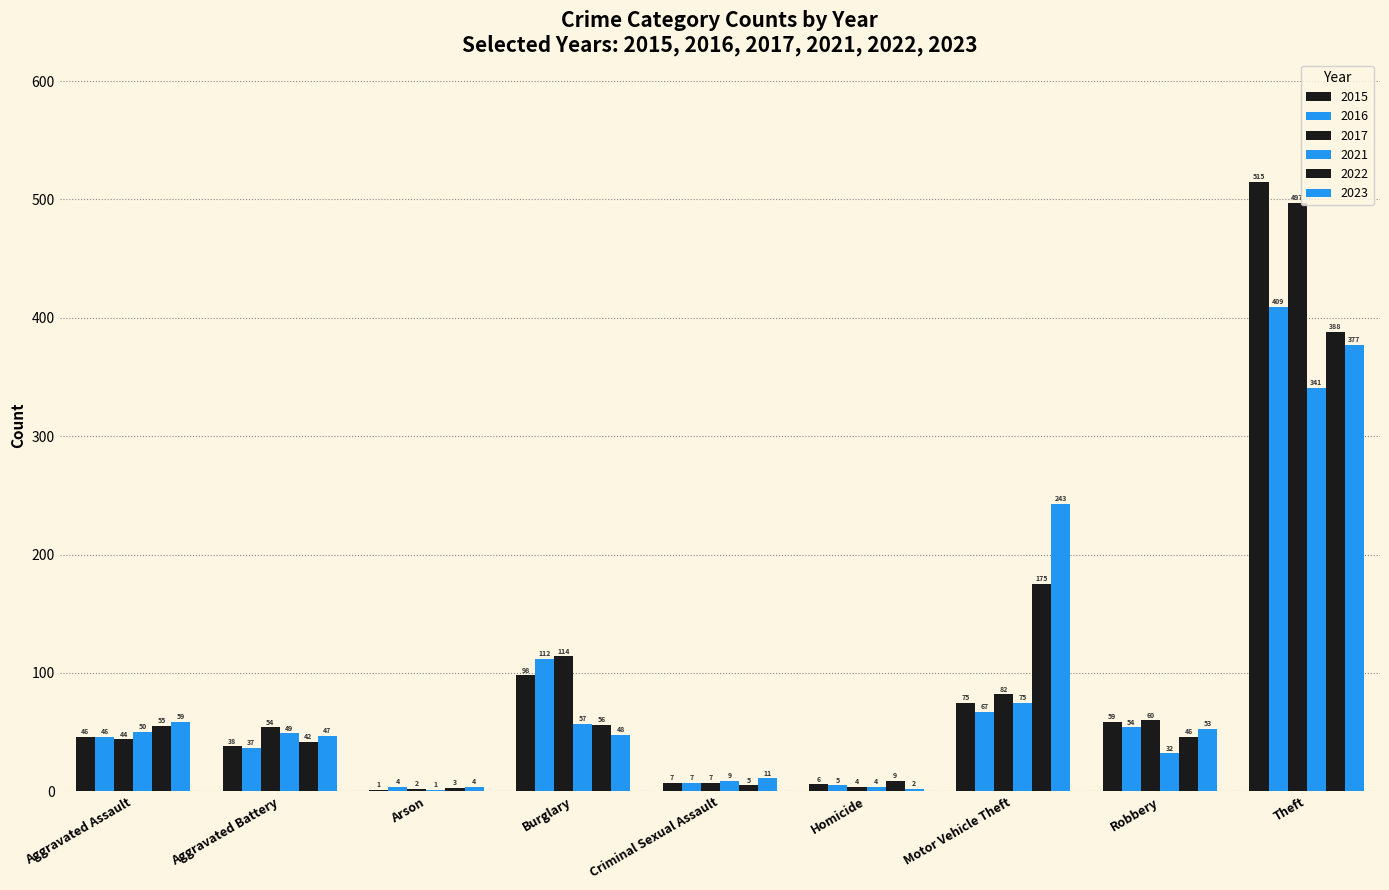

Is the value of 2023 at Arson greater than the value of 2017 at Aggravated Battery?

No